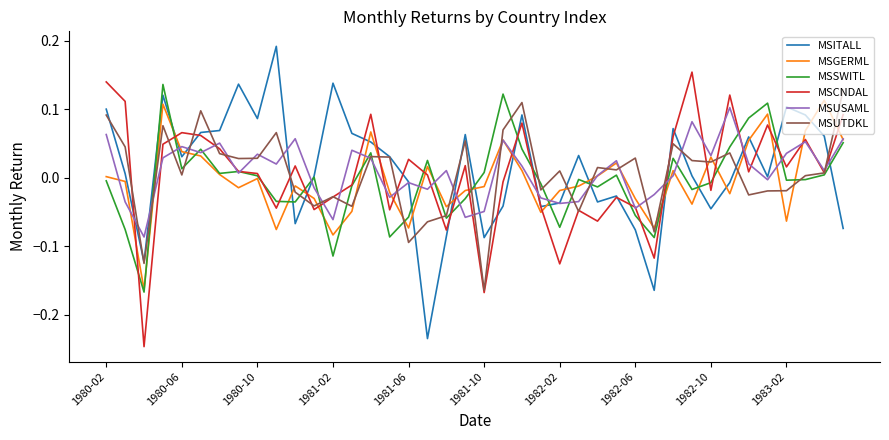

True or false: MSGERML and MSITALL cross at least once.

True